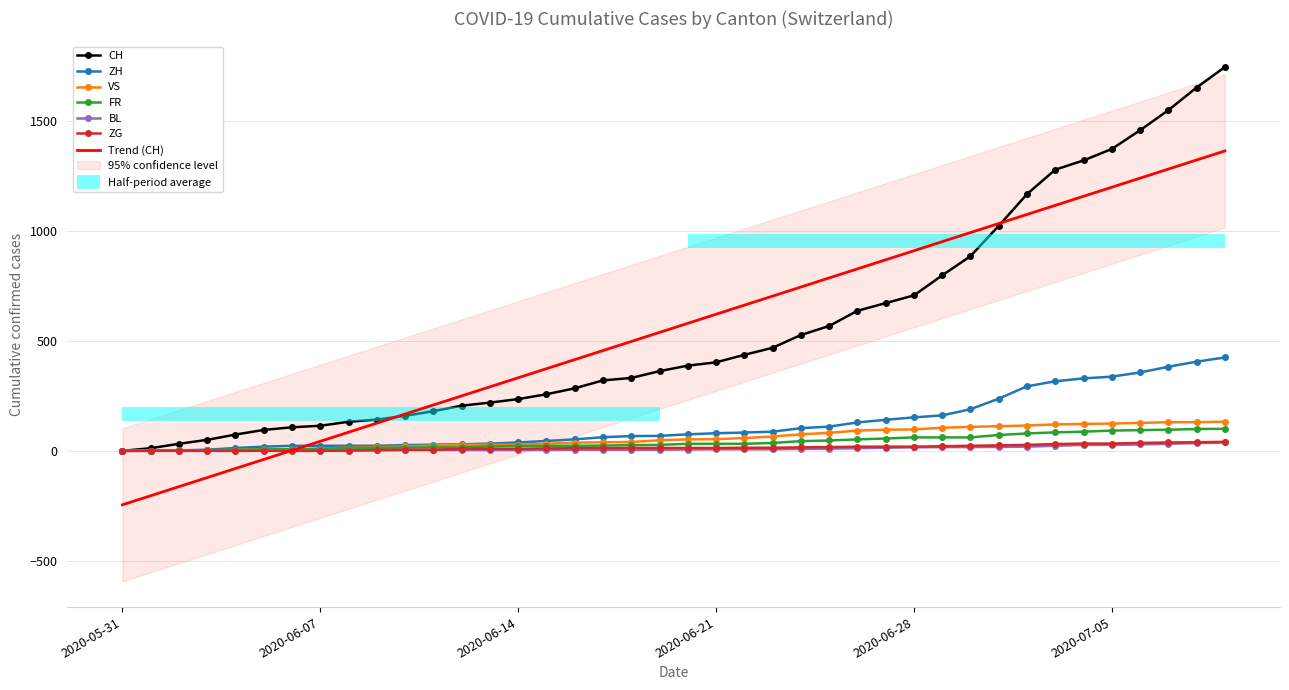

True or false: CH and ZH intersect in this chart.

False